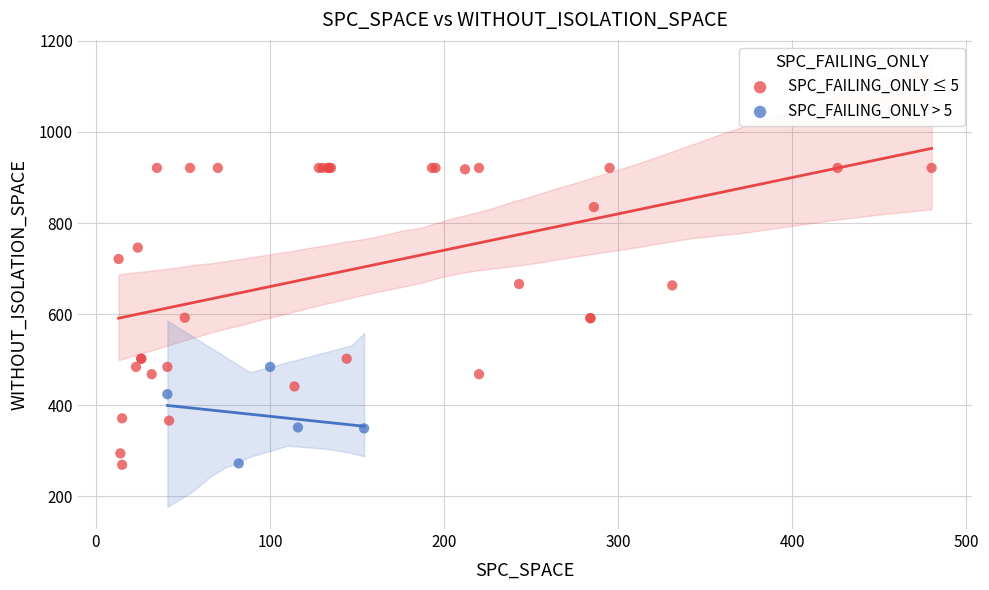

Which series has the widest spread of Y values?

SPC_FAILING_ONLY ≤ 5